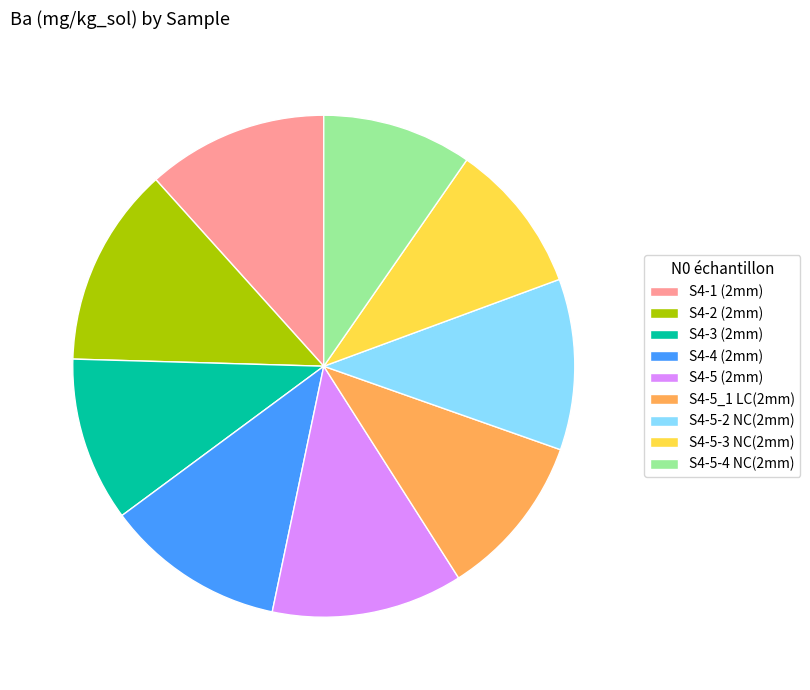

Approximately how many times larger is the value at S4-2 (2mm) compared to S4-5-4 NC(2mm)?

1.3